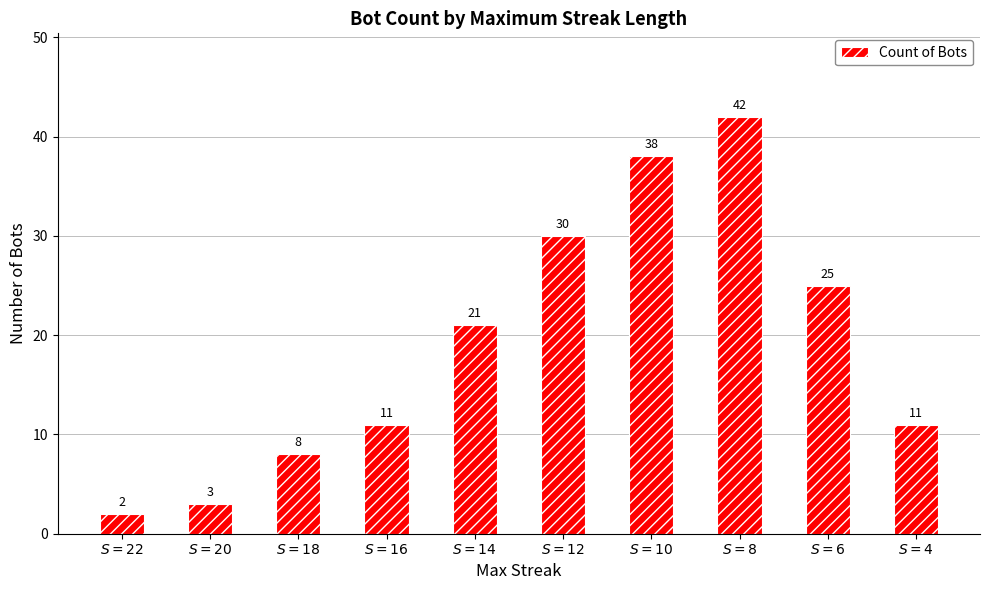

At which category does the chart reach its peak across all series?

$S=8$